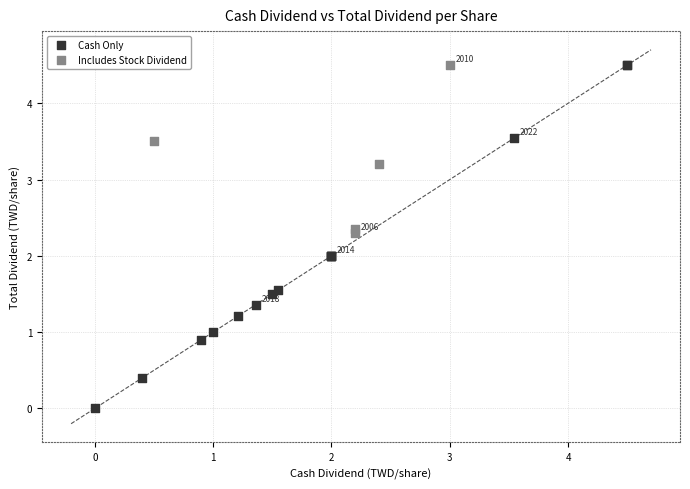

Which series has the widest spread of Y values?

Cash Only